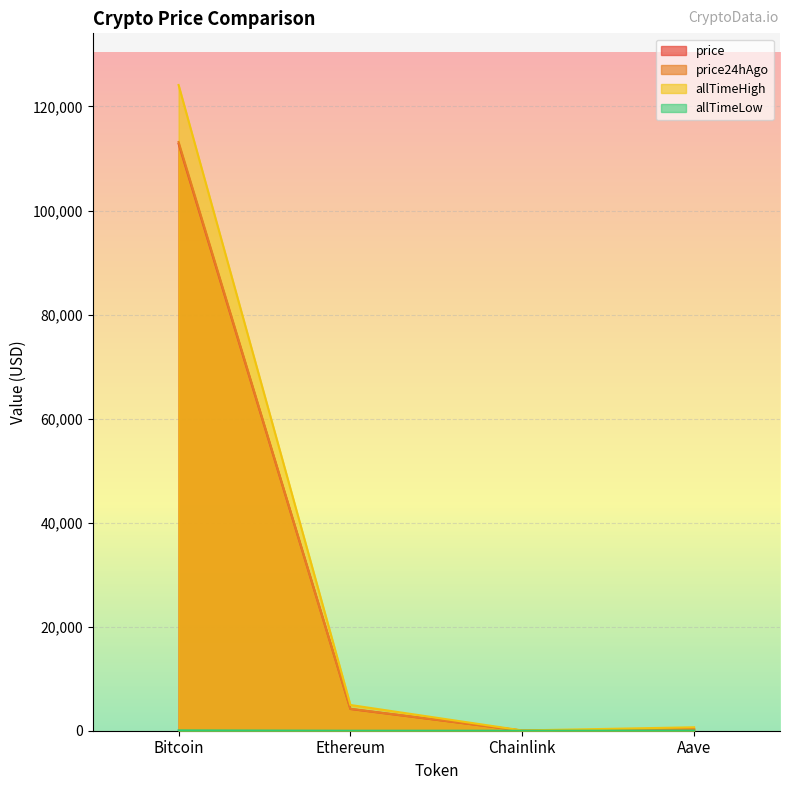

At which label does price24hAgo reach its minimum?

Chainlink